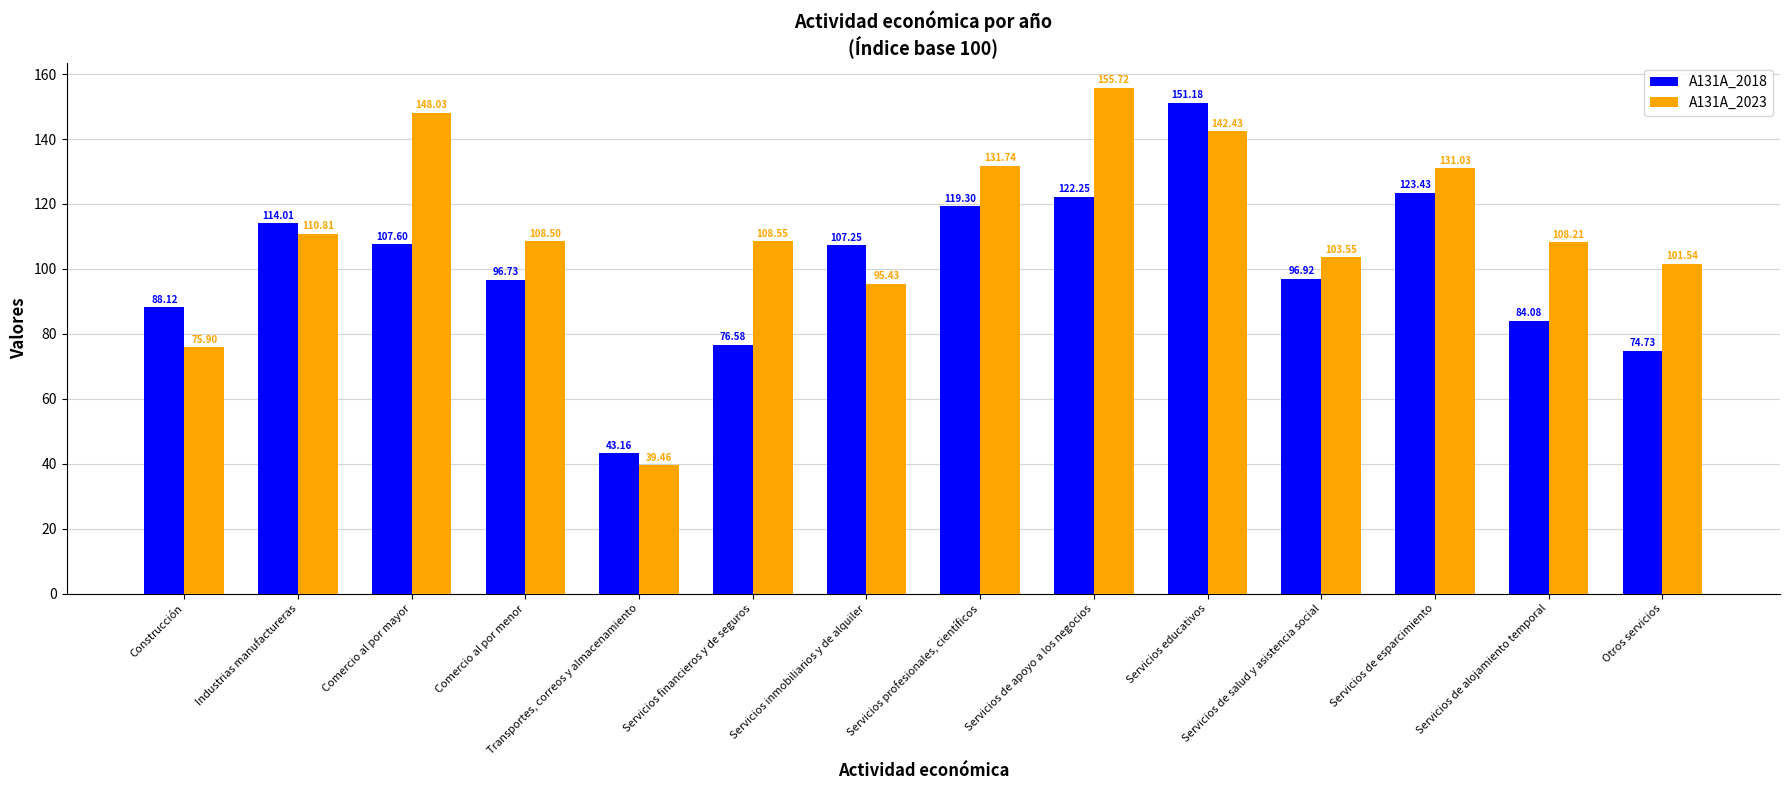

List the labels in order of A131A_2023 value, largest first.

Servicios de apoyo a los negocios, Comercio al por mayor, Servicios educativos, Servicios profesionales, científicos, Servicios de esparcimiento, Industrias manufactureras, Servicios financieros y de seguros, Comercio al por menor, Servicios de alojamiento temporal, Servicios de salud y asistencia social, Otros servicios, Servicios inmobiliarios y de alquiler, Construcción, Transportes, correos y almacenamiento